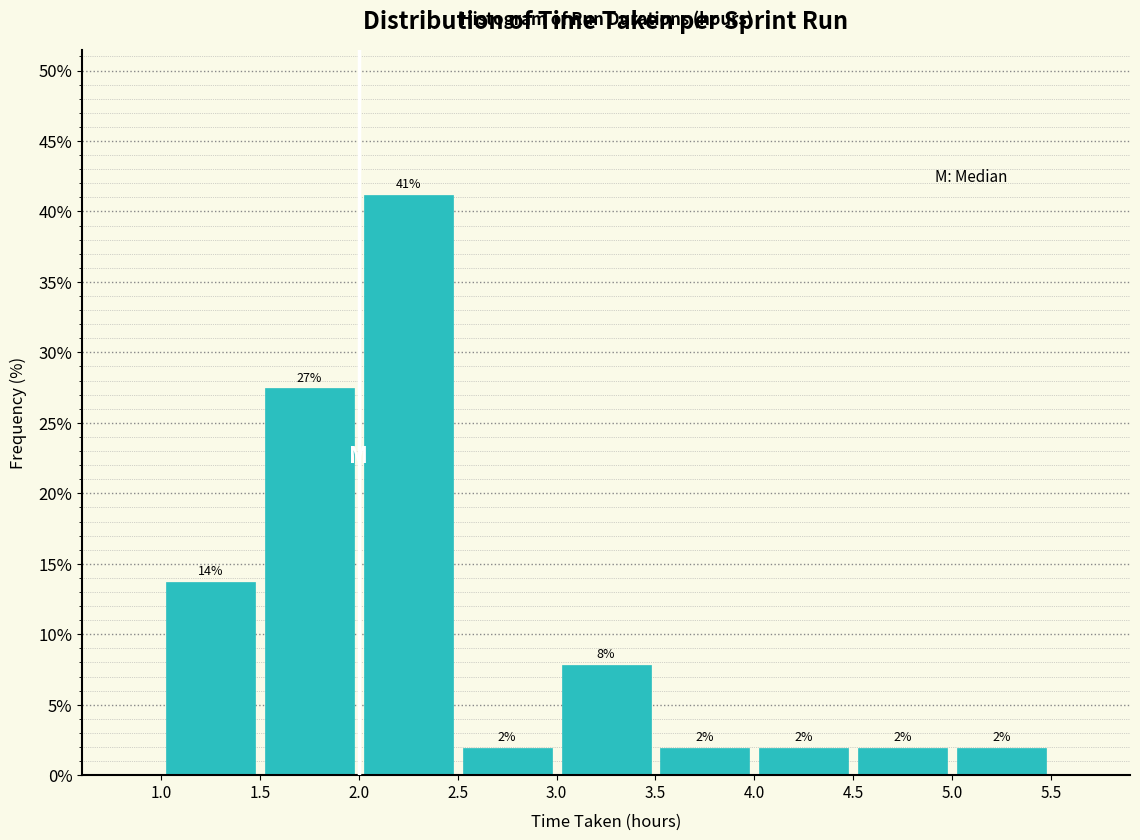

Over which range of the x-axis is the bar tallest?

2.0 to 2.5